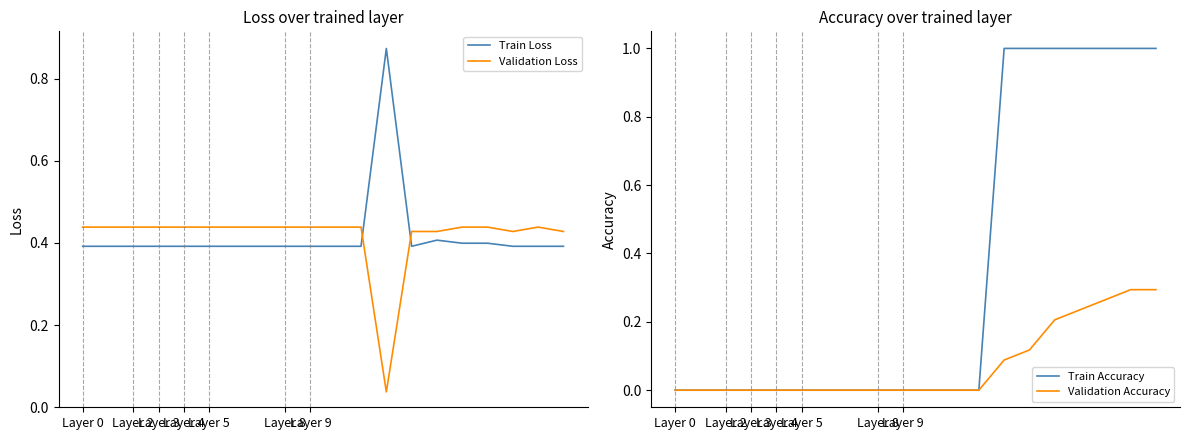

After their last crossing, which series has the higher values: Train Loss or Validation Loss?

Validation Loss